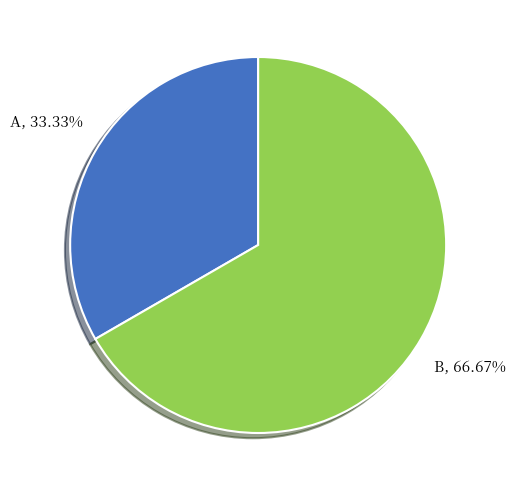

Which category has the smallest portion of the pie?

A